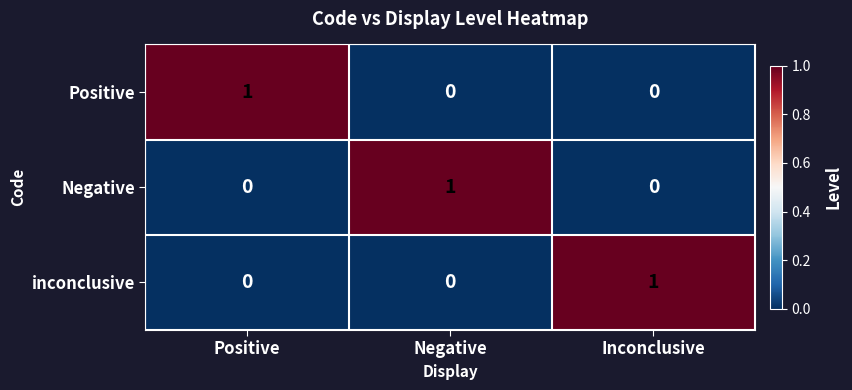

Reading left to right, transcribe all the data shown in this chart.

Positive: Positive=1	Negative=0	Inconclusive=0
Negative: Positive=0	Negative=1	Inconclusive=0
inconclusive: Positive=0	Negative=0	Inconclusive=1